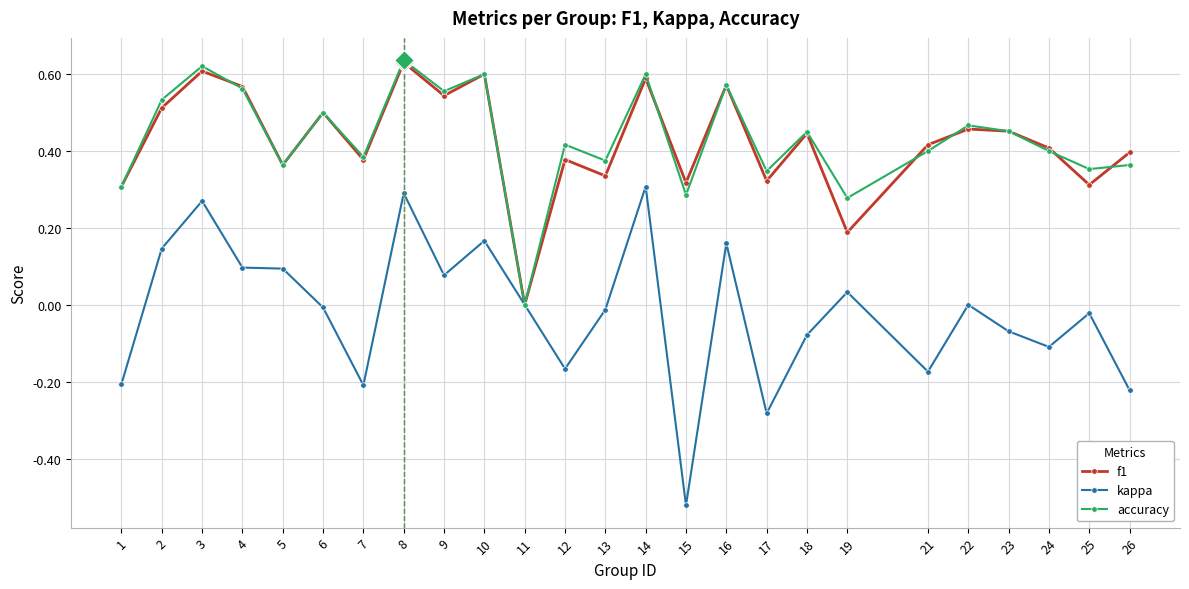

Where is the first local maximum for accuracy?

3